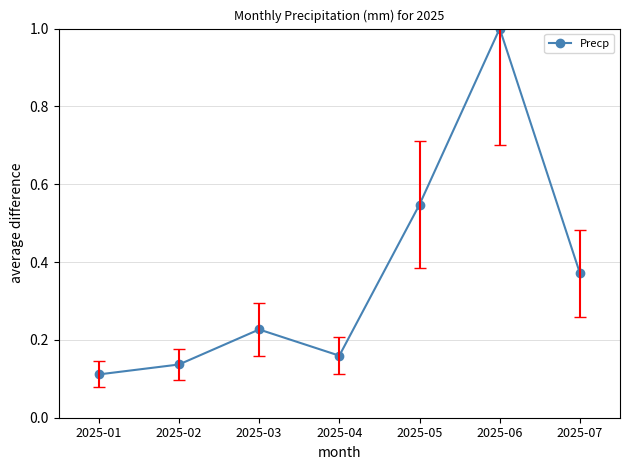

How many points are lower than both their immediate neighbors (excluding endpoints)?

1